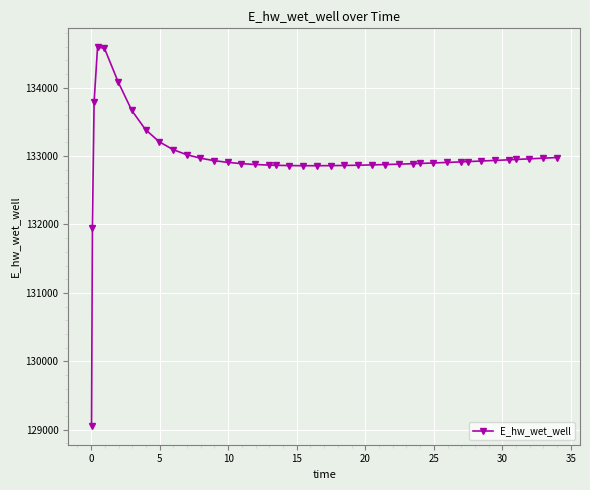

What is the difference between the second highest and second lowest values?

2634.3